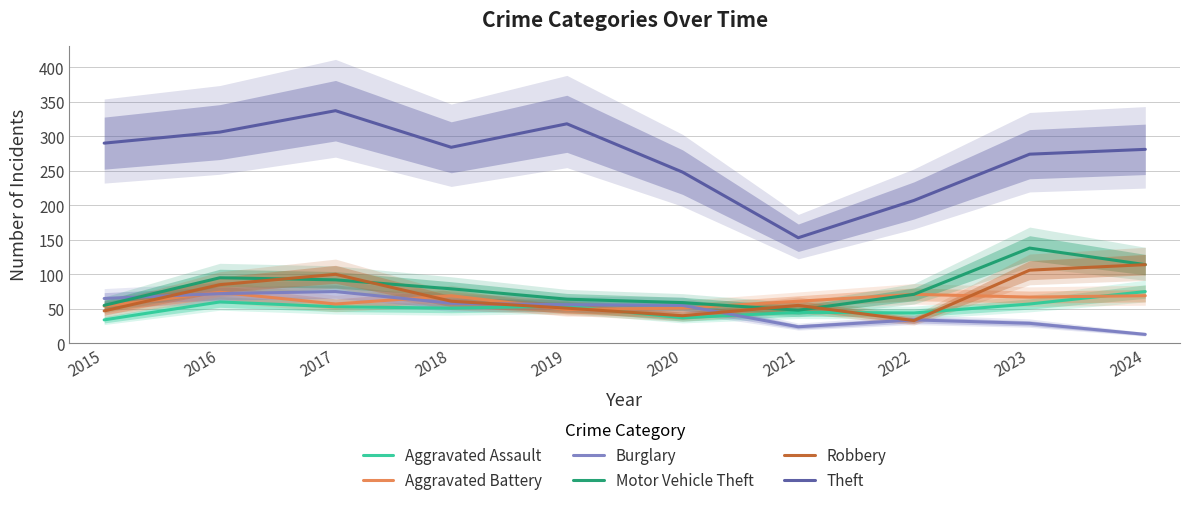

Does the chart have visible grid lines?

Yes